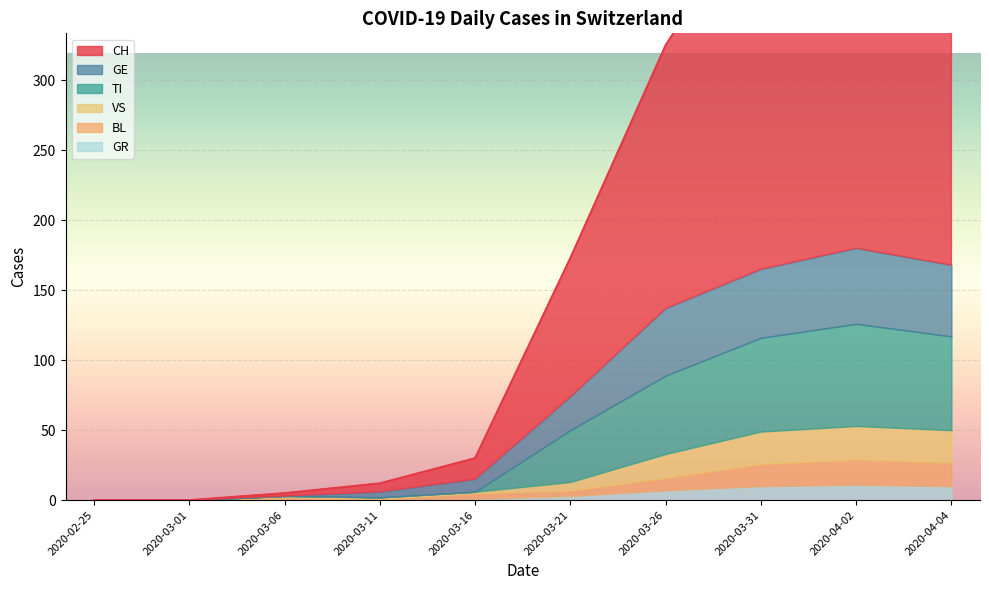

What is the label of the 6th point from the right?

2020-03-16